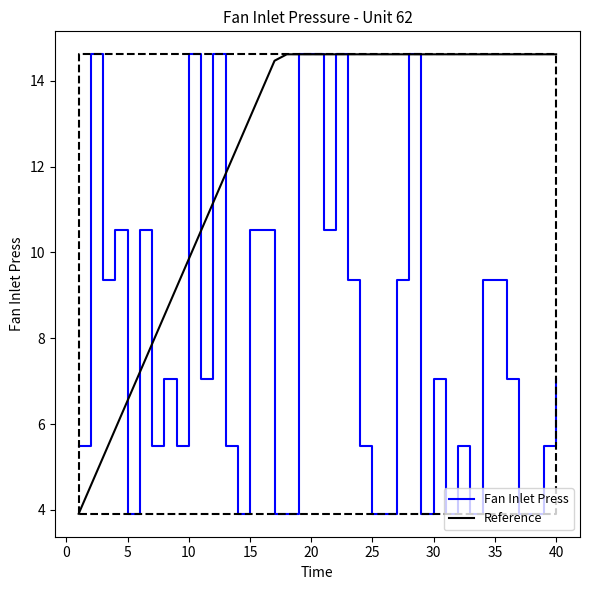

What is the sum of all Fan Inlet Press values?

318.3